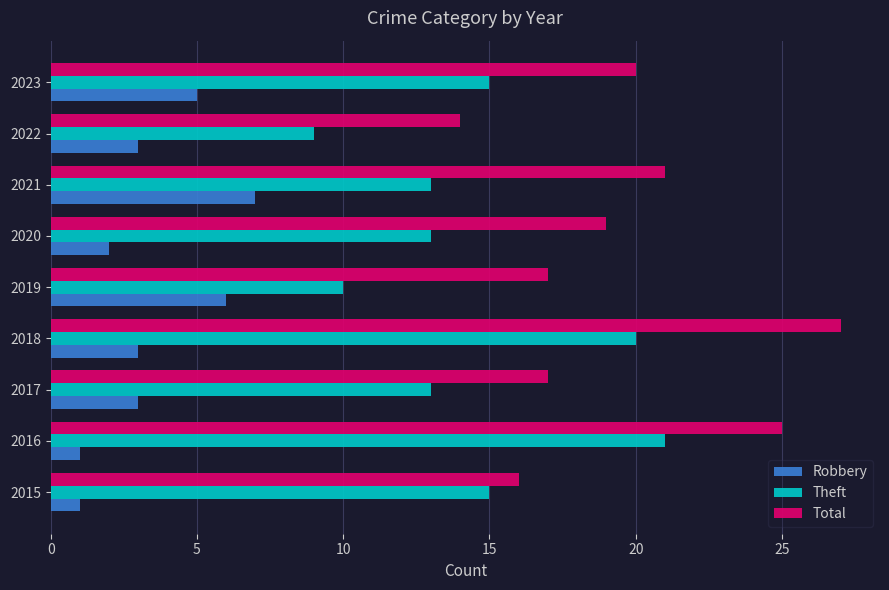

What is the approximate value of Total at 2023?

20